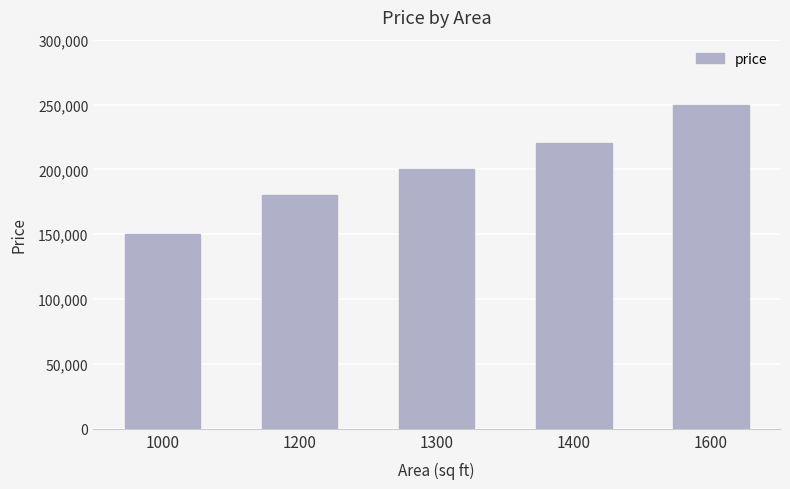

How many values are below 200000?

2